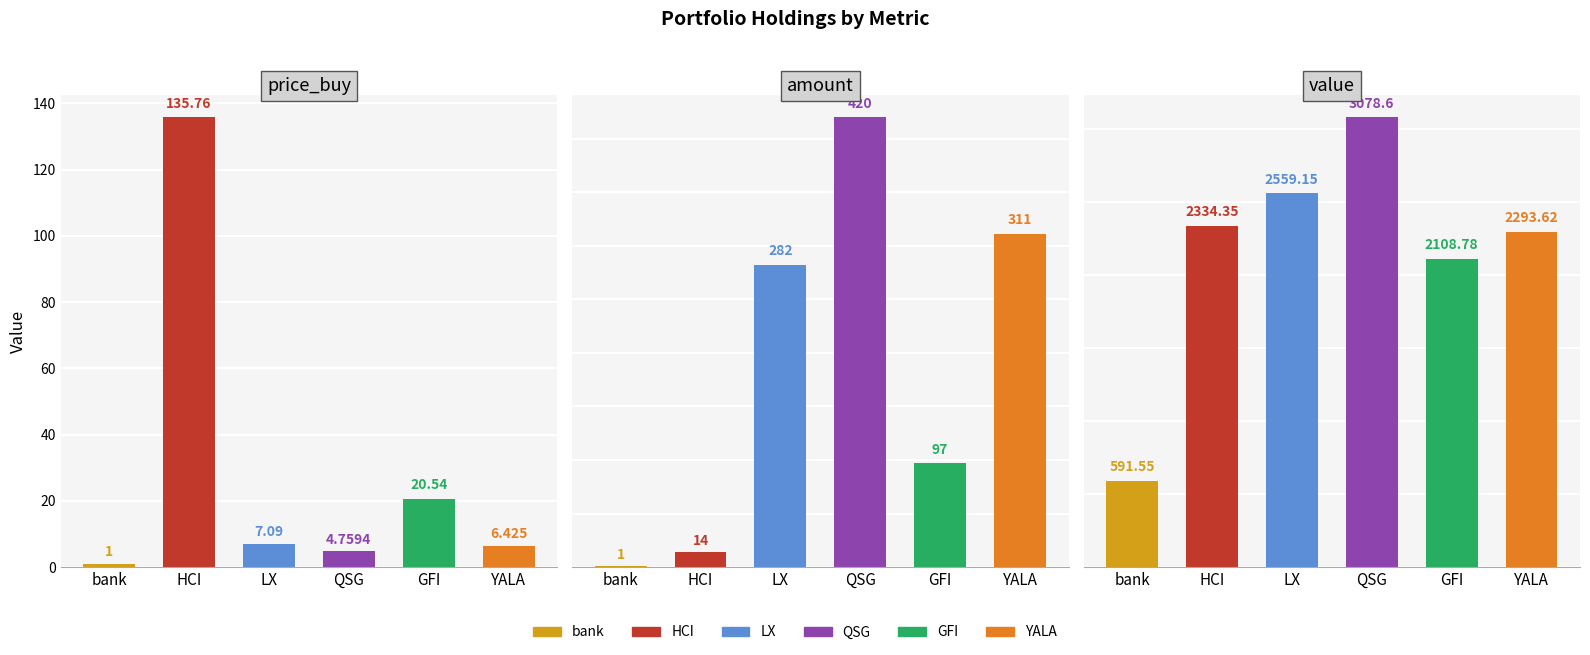

What is the greatest value displayed?

3078.6